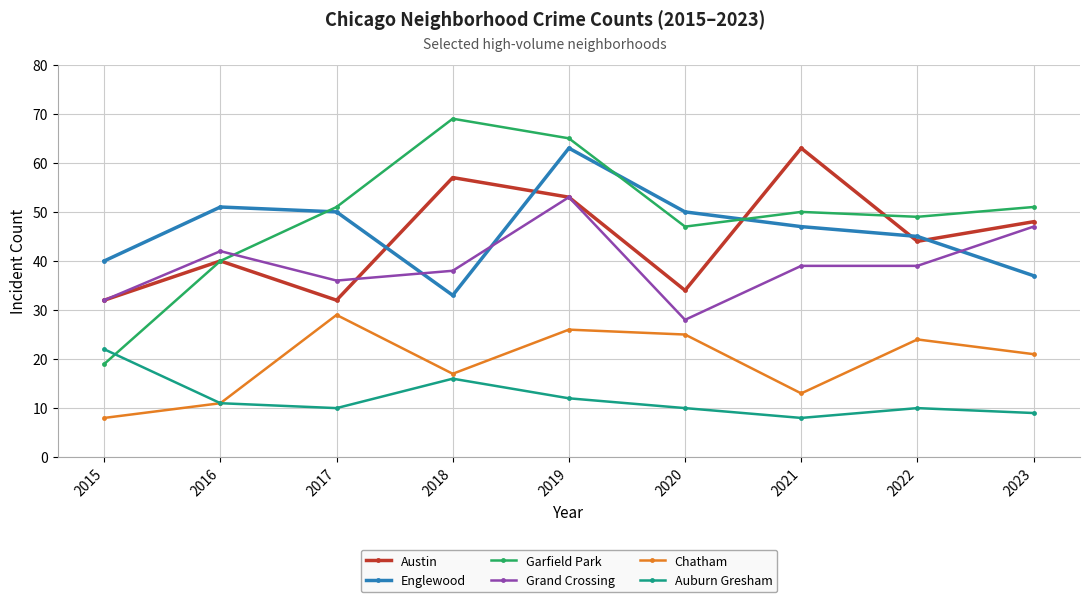

What is the total value across all series at 2020?

194